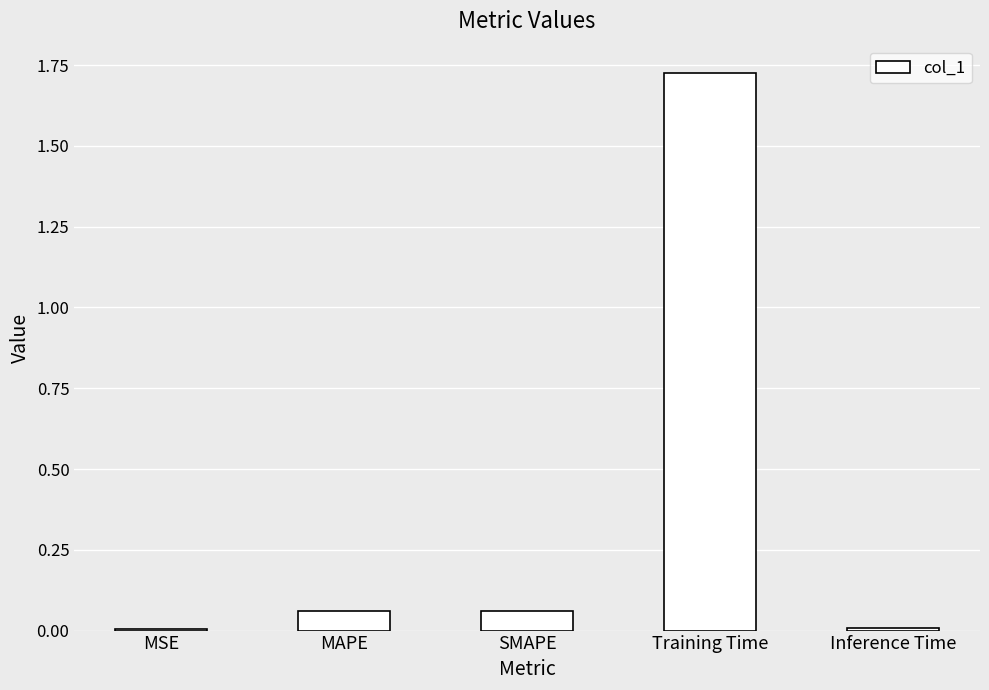

What is the sum of all values?

1.9